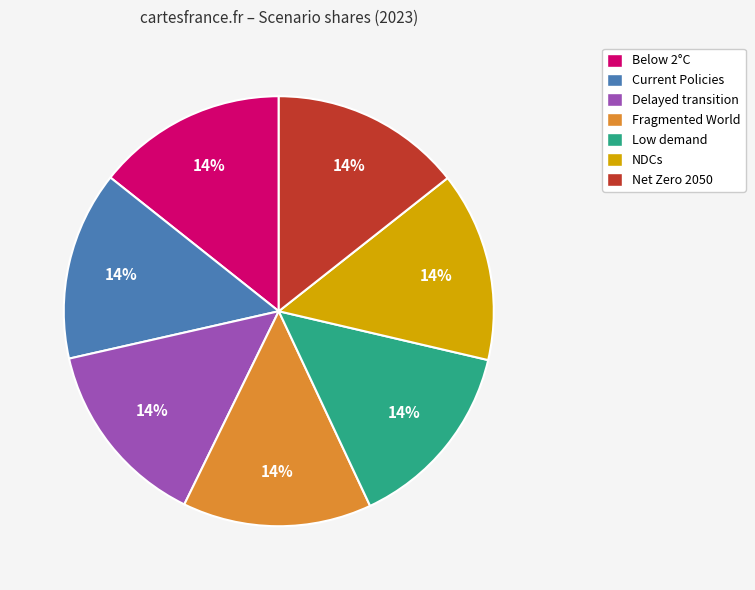

Is there a majority slice in this chart?

No